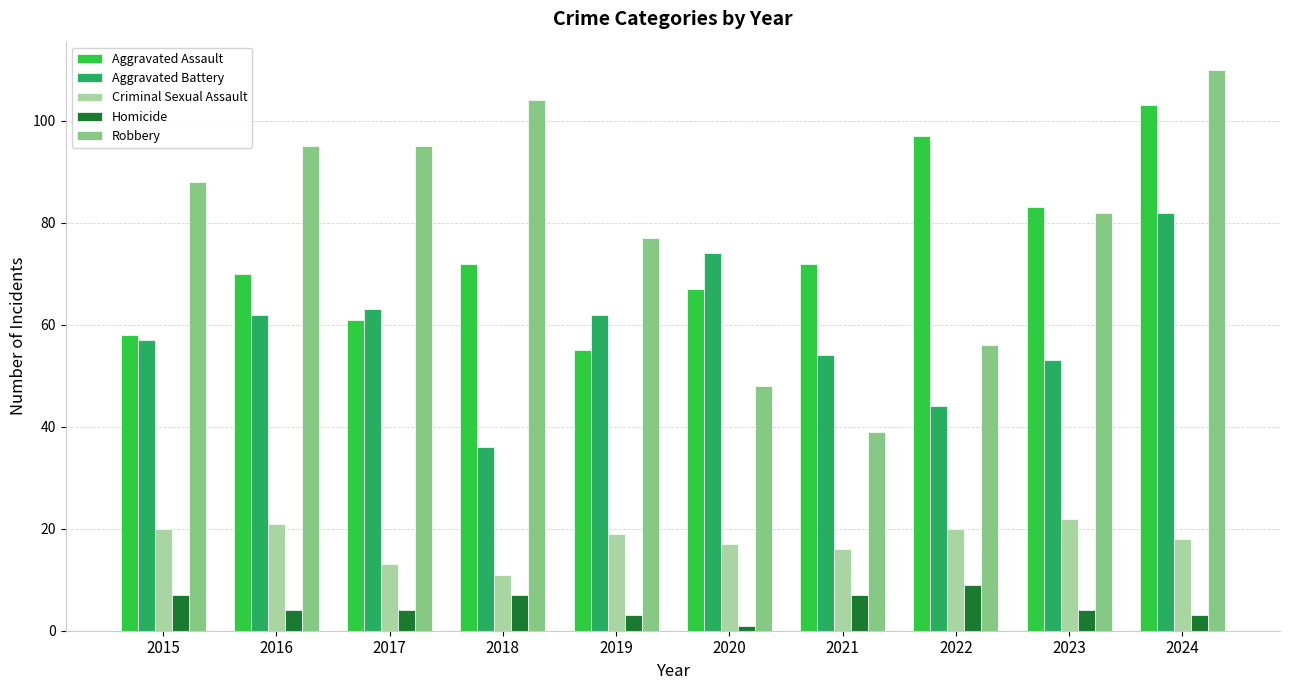

Rank the series at 2018 from lowest to highest value.

Homicide, Criminal Sexual Assault, Aggravated Battery, Aggravated Assault, Robbery